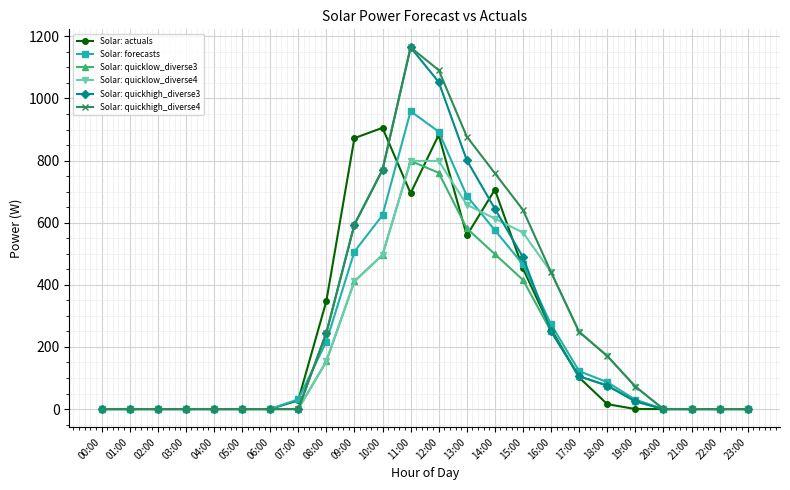

The Solar: quicklow_diverse4 series shows -427.1 at 06:00. True or false?

False